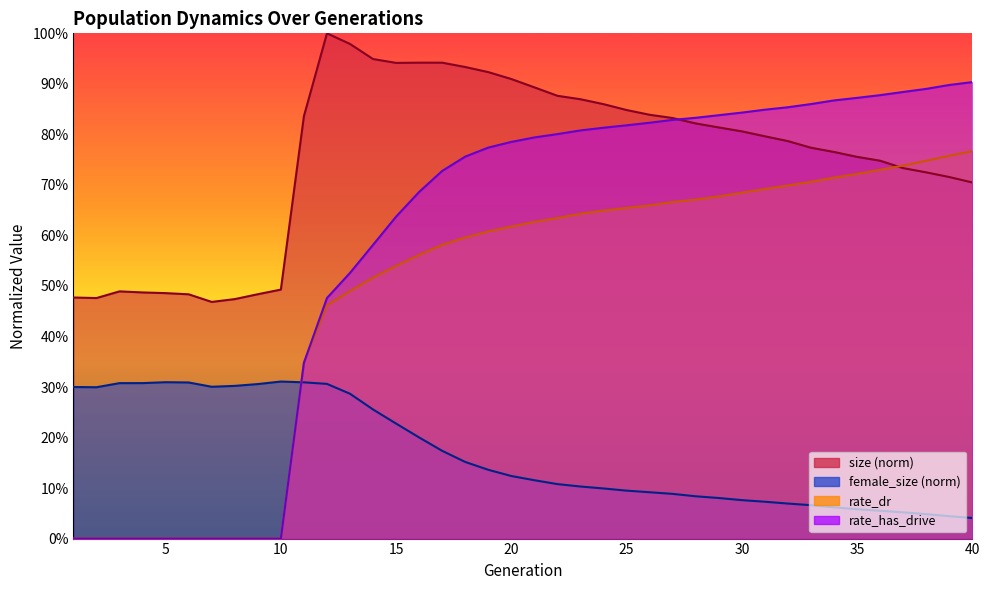

Between 2 and 3, which series saw the biggest shift?

size